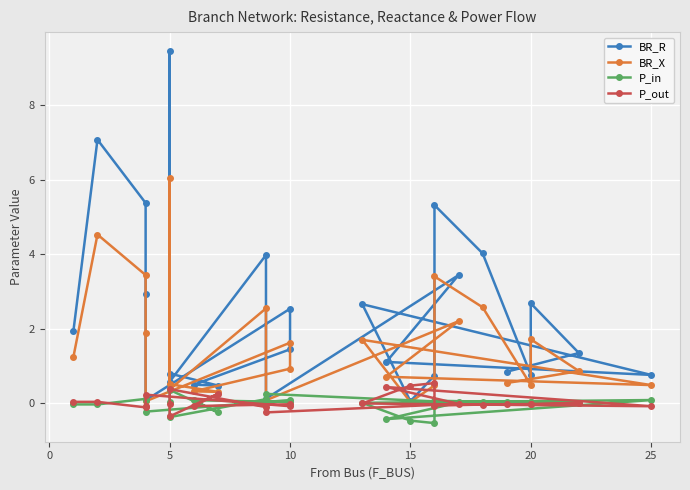

What is the value of the P_out point at the 21st from the left?

-0.1